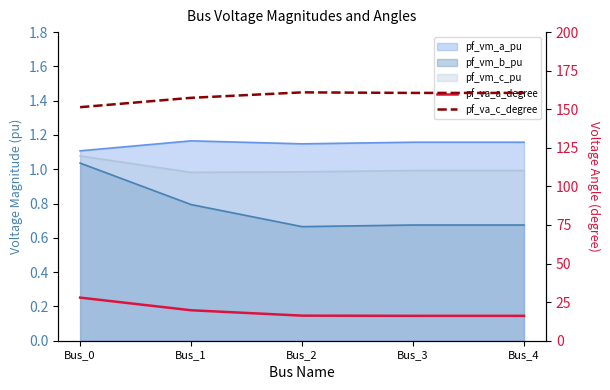

Which label corresponds to the largest value in the chart?

Bus_2